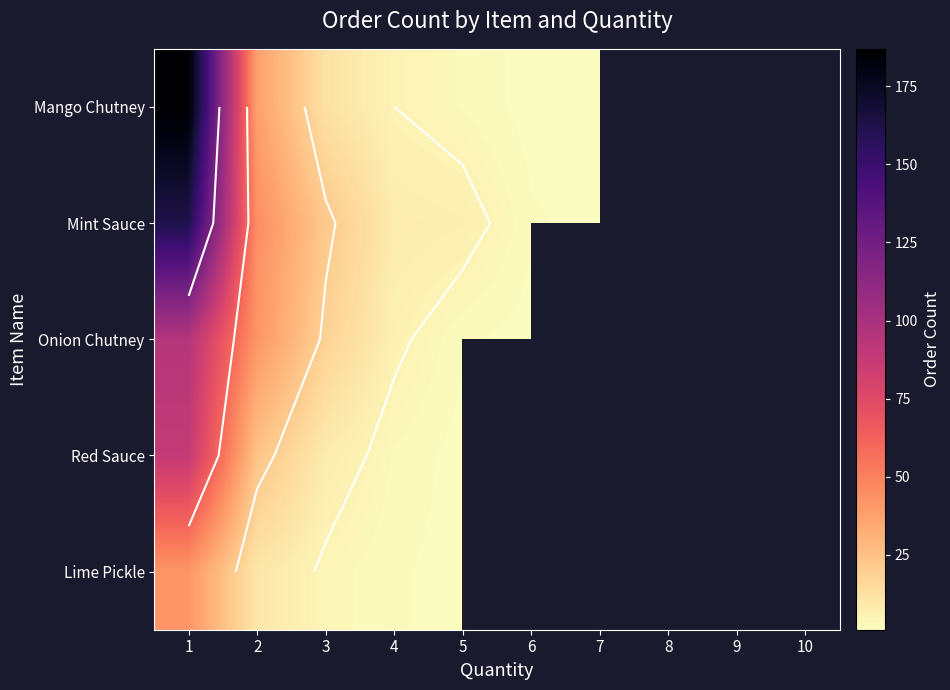

What is the maximum value shown in the chart?

187.0